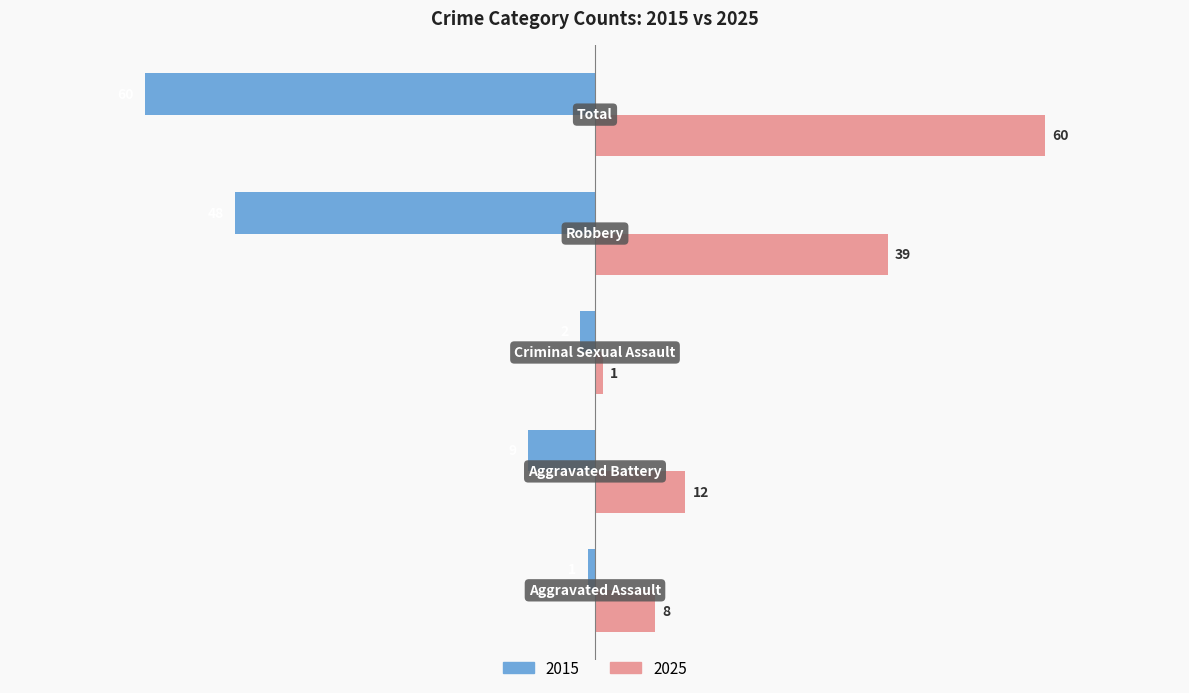

Which series has the largest total across all categories?

2025